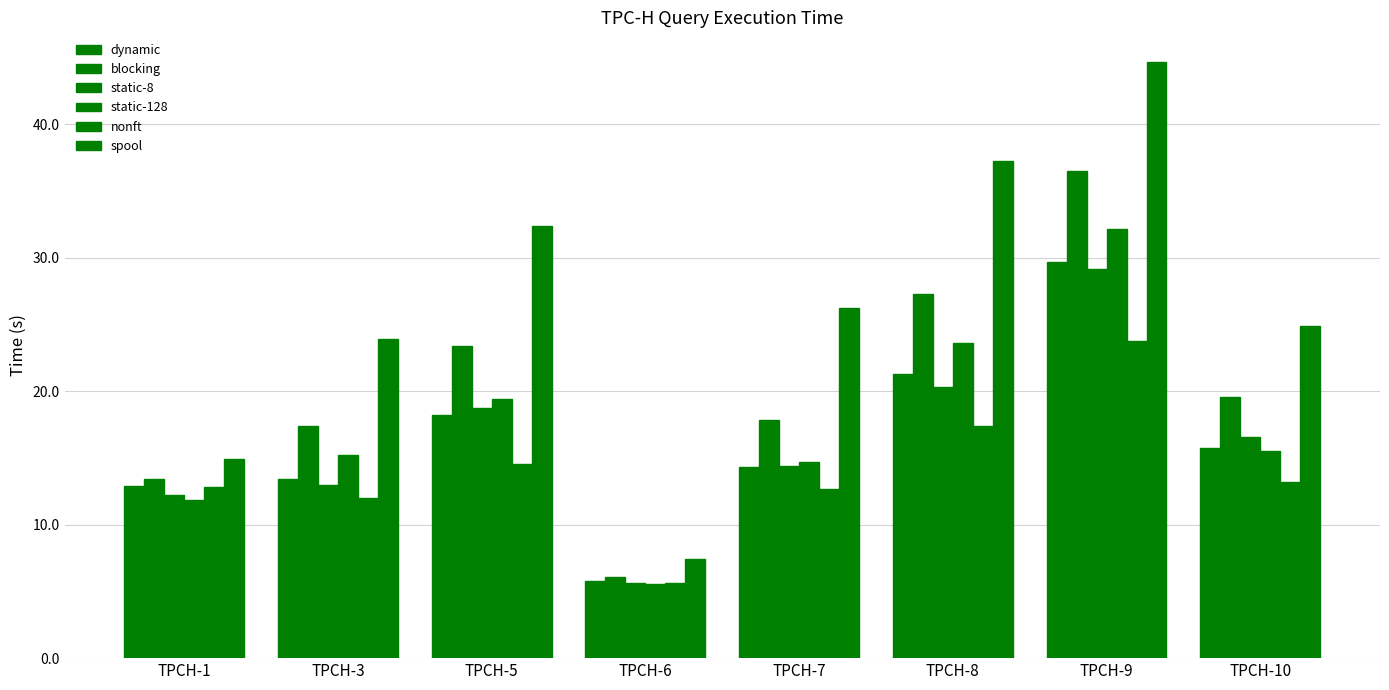

How many values in the blocking series exceed 19?

4